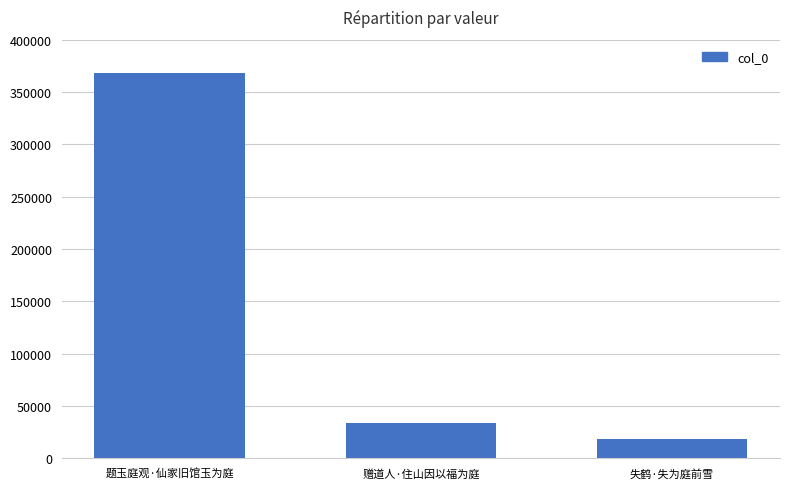

Reading left to right, what are all the values shown in this chart?

367760	33481	18622